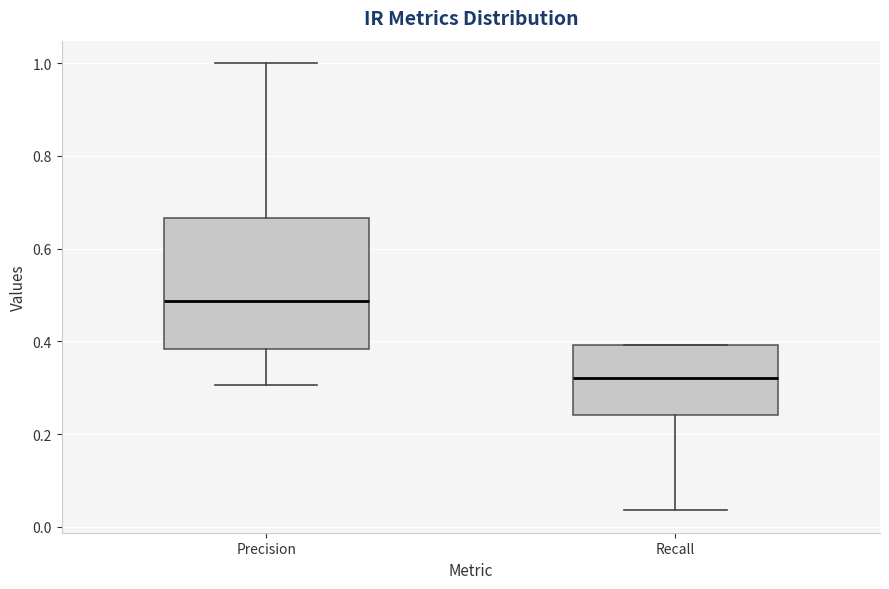

Which box's median line is the lowest?

Recall